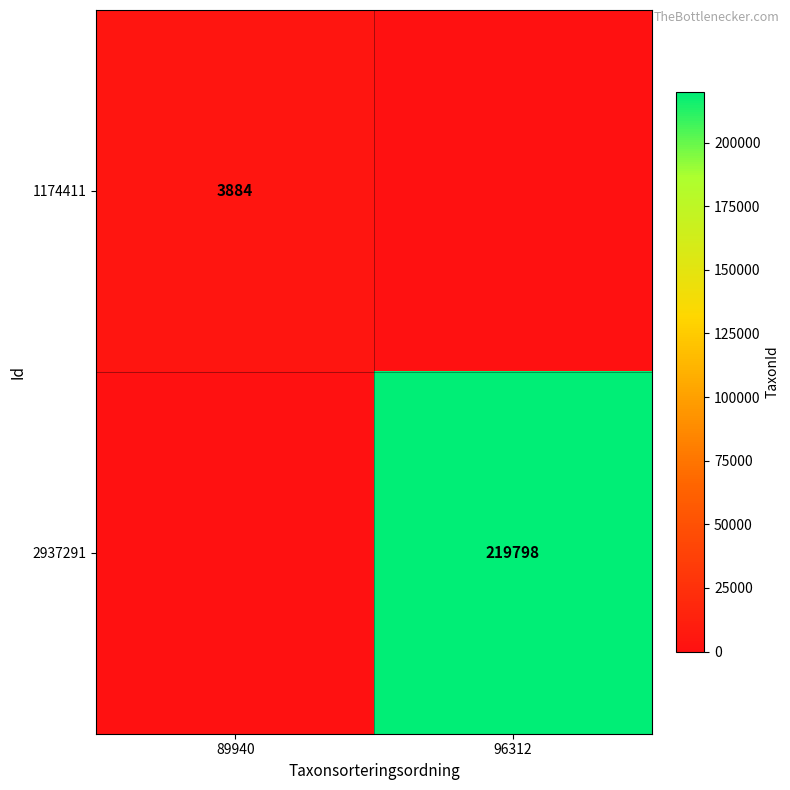

What is the spread (max minus min) of values at 89940?

3884